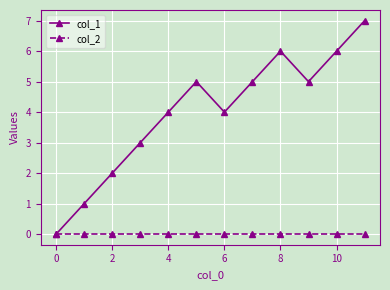

How many values in col_1 are above zero?

11